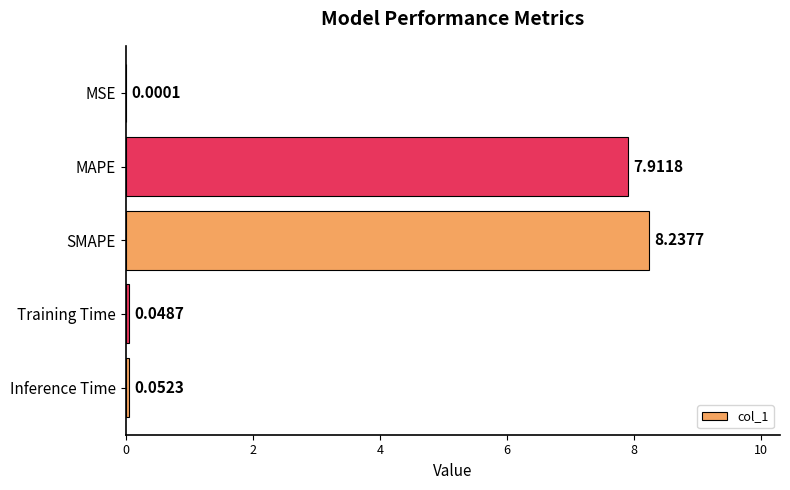

Between SMAPE and Training Time, which is larger?

SMAPE